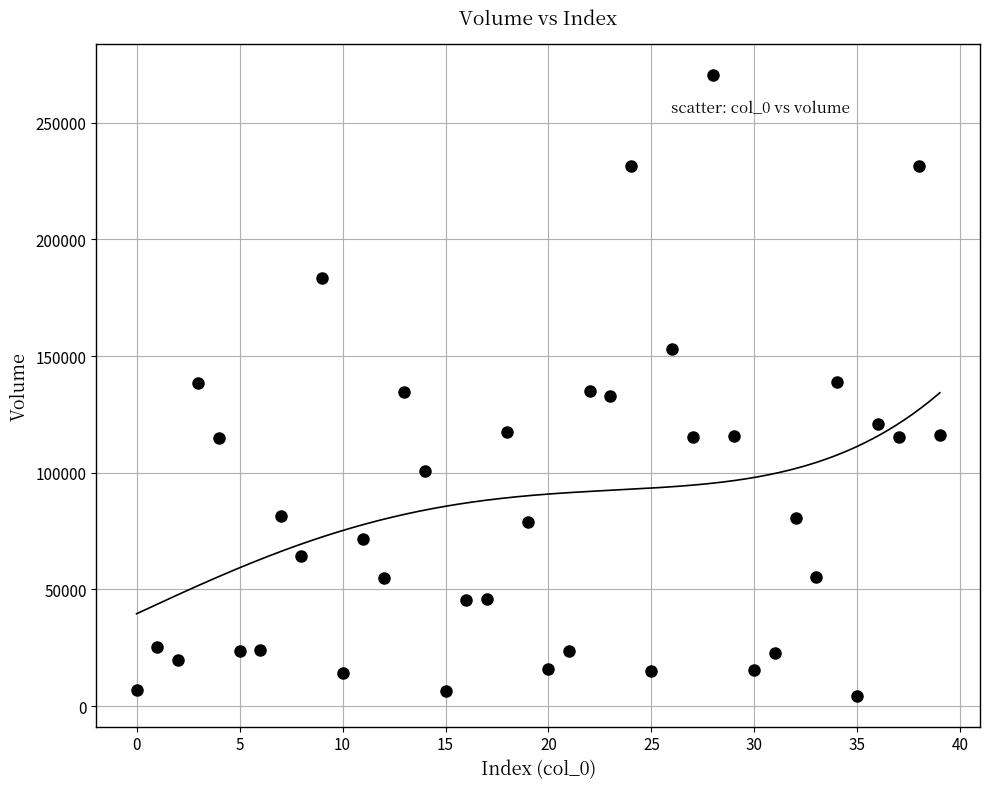

What is the range of Y values (max minus min)?

266168.6